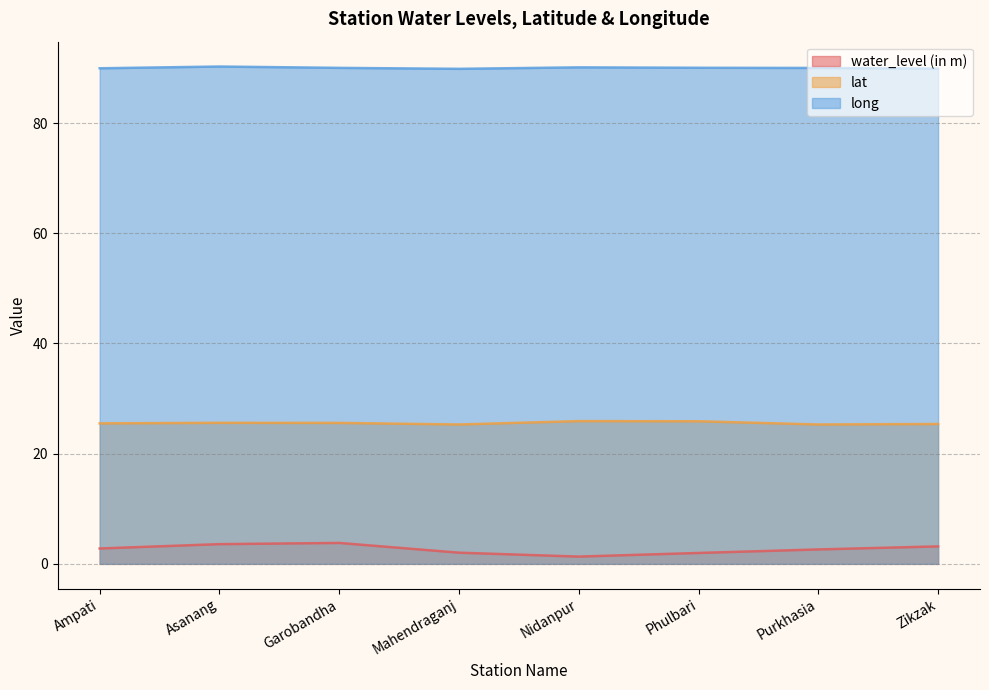

True or false: water_level (in m) has a value of 1.1 at Garobandha.

False